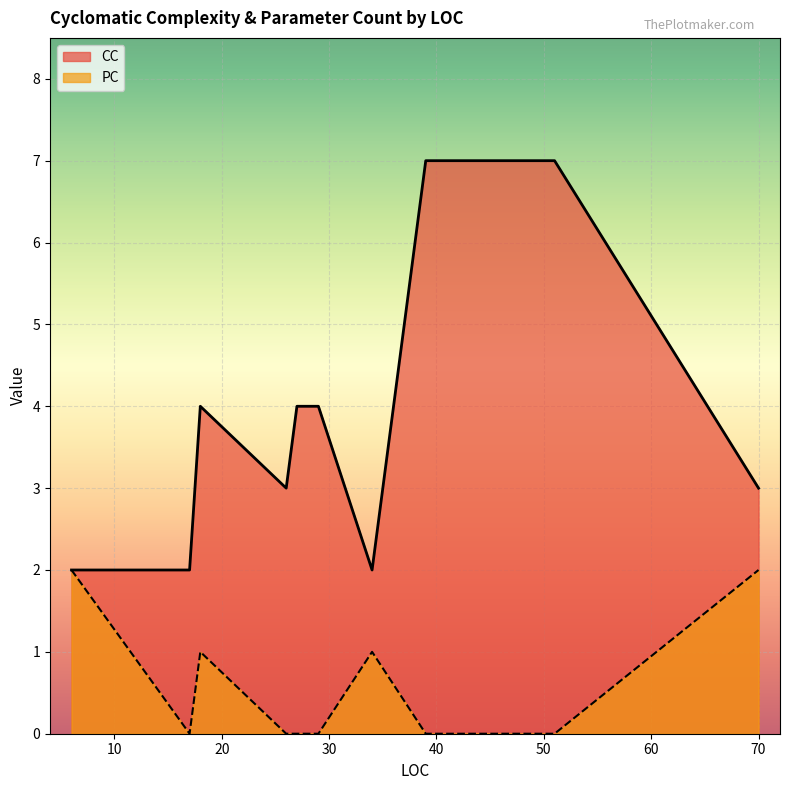

The value of CC at 26 is 3. True or false?

True